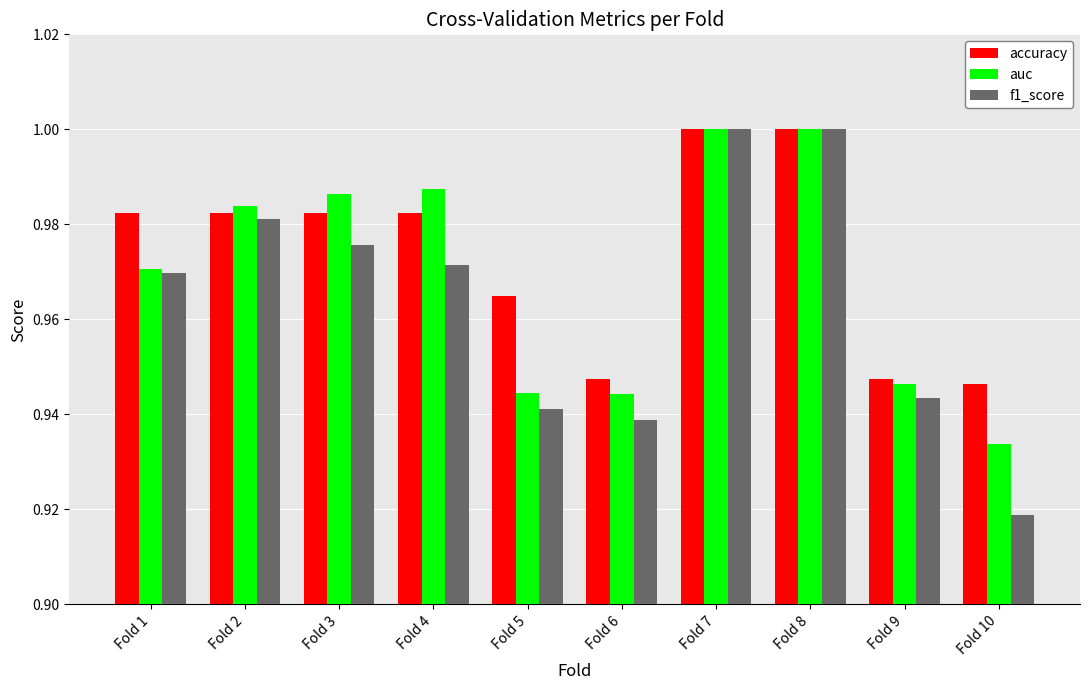

At which label is auc closest to 0?

Fold 10